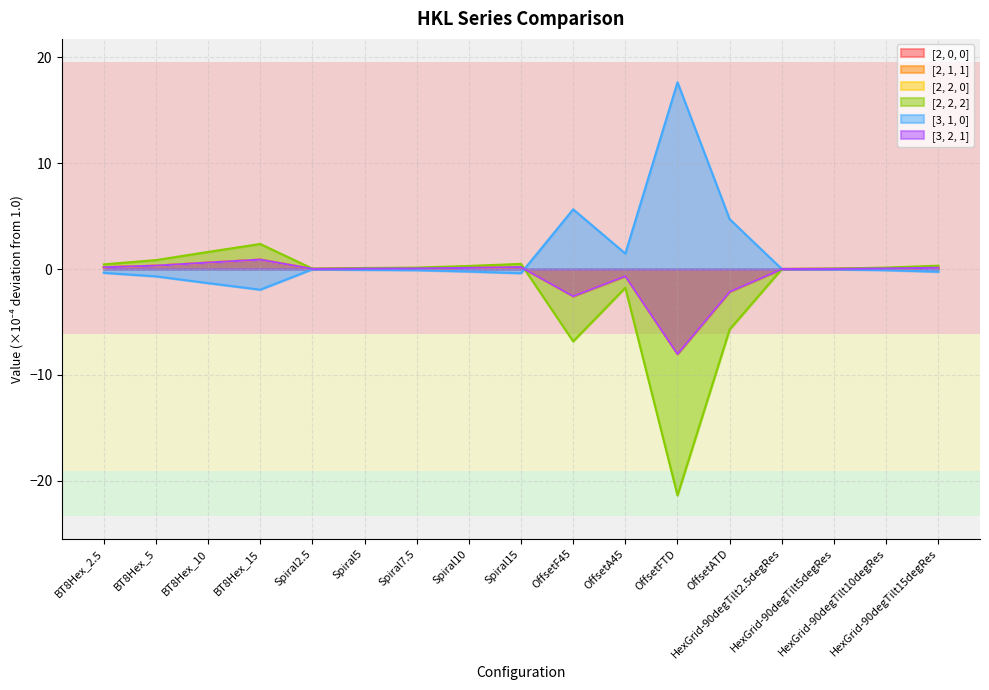

List the series in order of their peak value, highest first.

[3, 1, 0], [2, 2, 2], [2, 0, 0], [2, 1, 1], [2, 2, 0], [3, 2, 1]